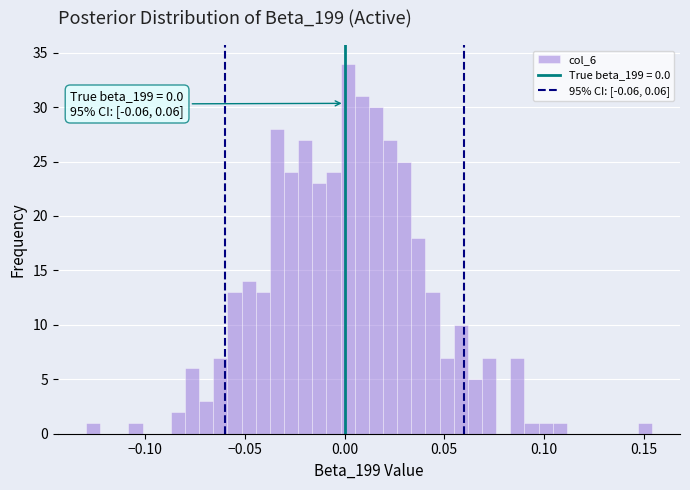

Around what value on the x-axis is the tallest bar? Give the approximate position of its centre, as read against the axis.

0.000